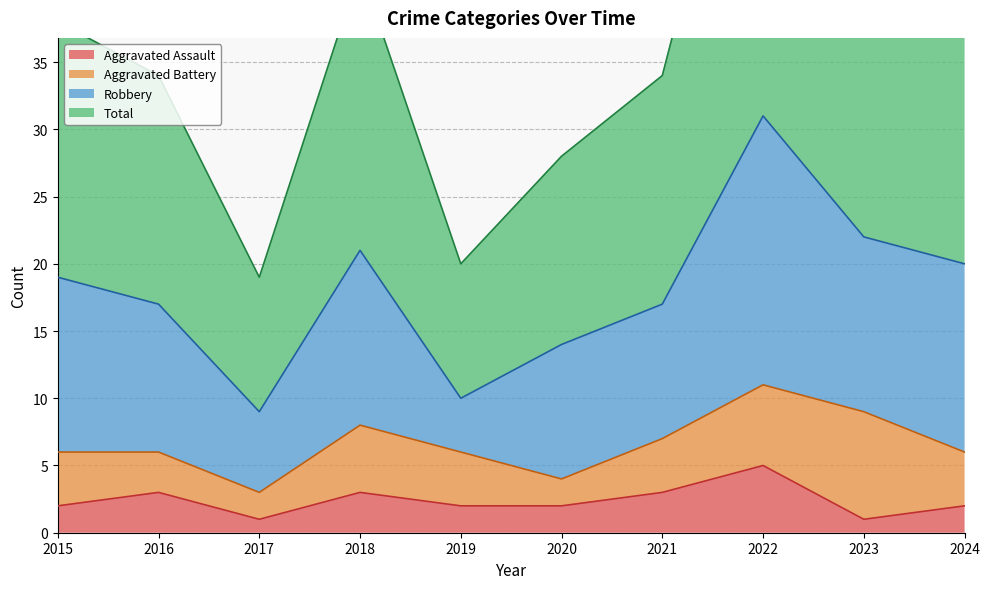

The Total series shows 16 at 2018. True or false?

False